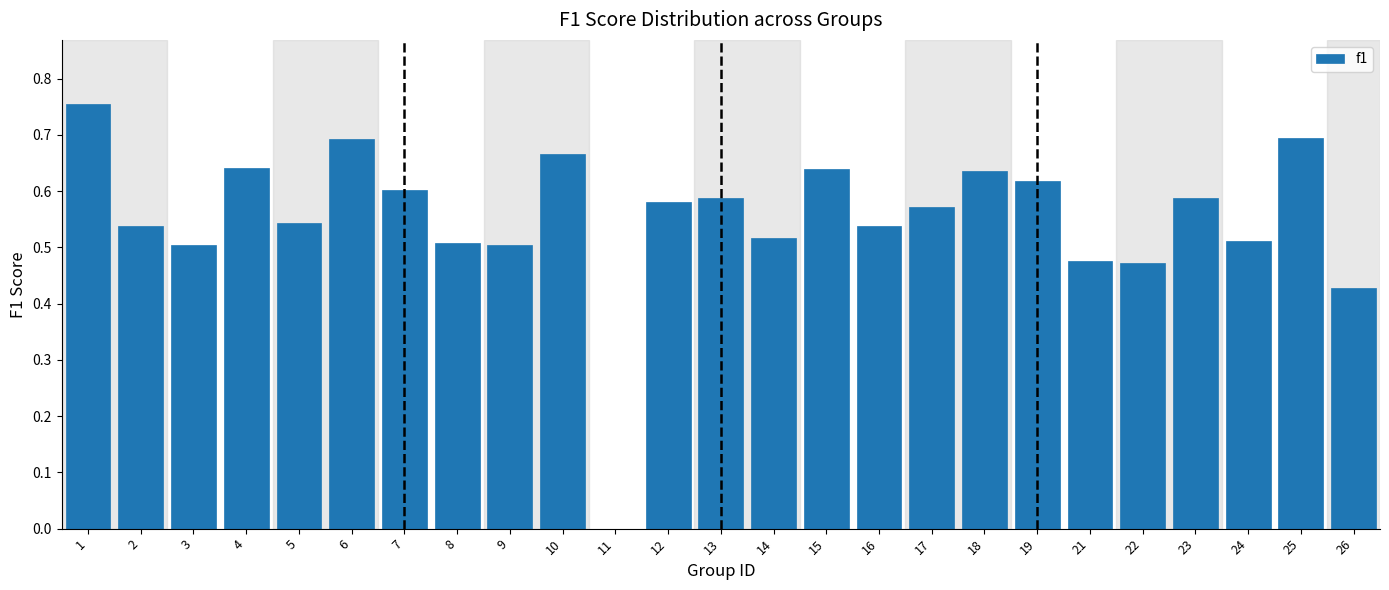

True or false: the data shows 1.0 at 23.

False